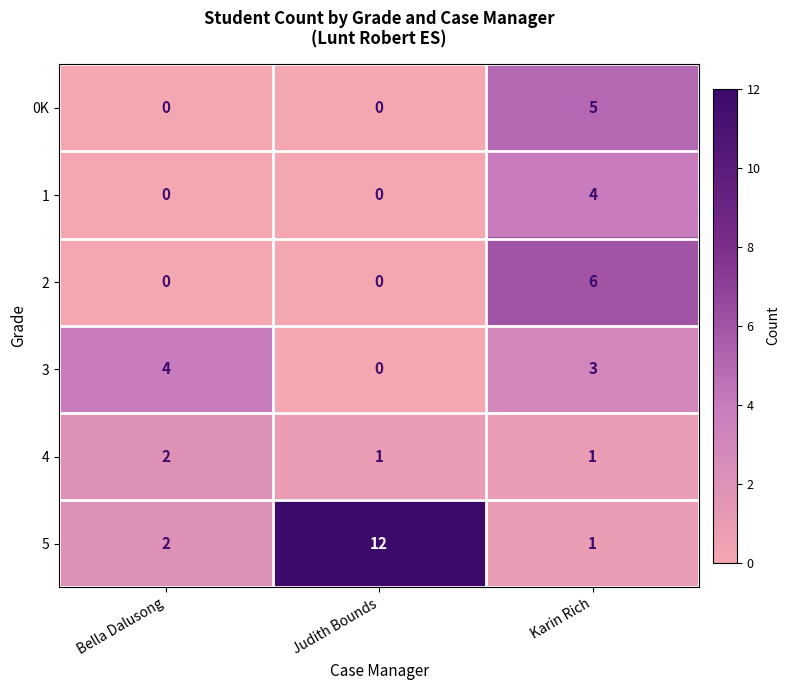

At which label is 5 closest to 6?

Bella Dalusong